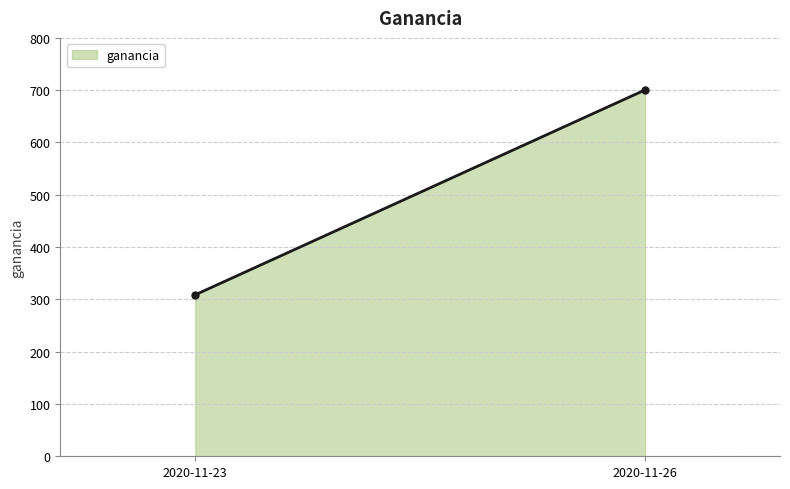

What is the smallest value displayed?

308.8